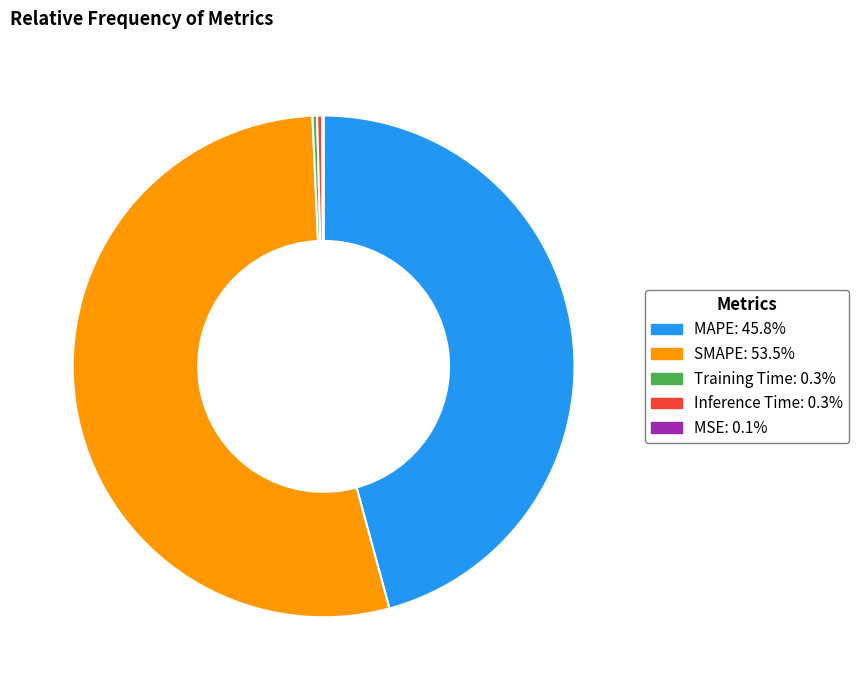

Which slice is the largest?

SMAPE